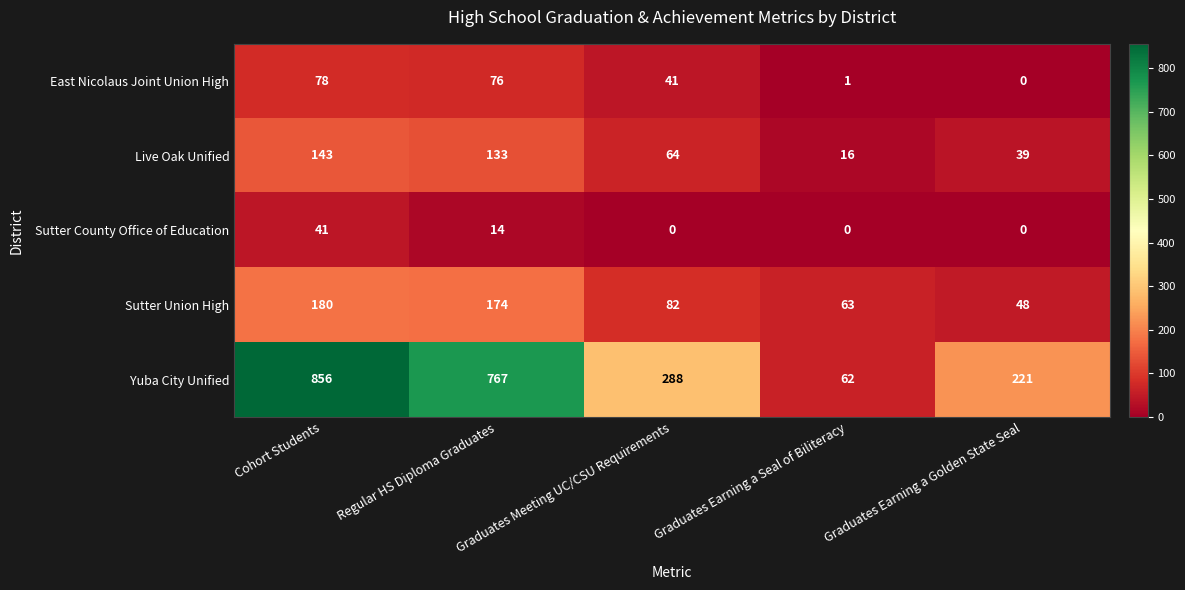

List the labels in order of Sutter Union High value, largest first.

Cohort Students, Regular HS Diploma Graduates, Graduates Meeting UC/CSU Requirements, Graduates Earning a Seal of Biliteracy, Graduates Earning a Golden State Seal